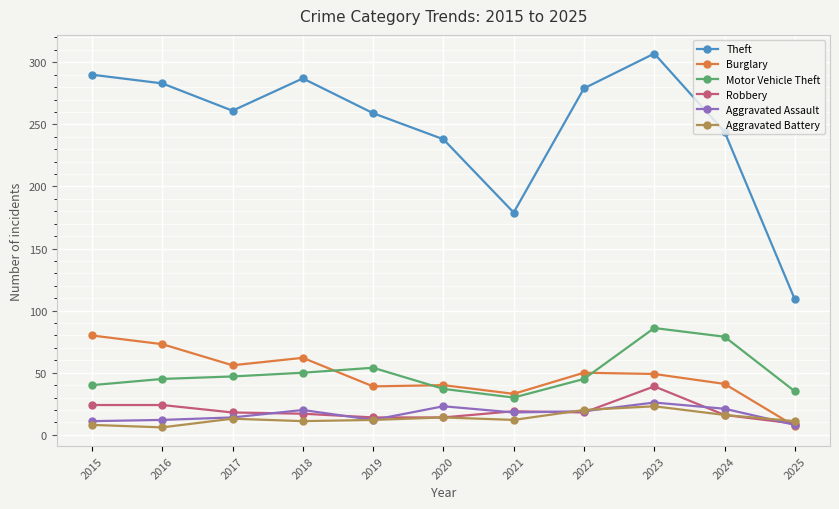

What is the difference between the second highest and minimum values in the Robbery series?

15